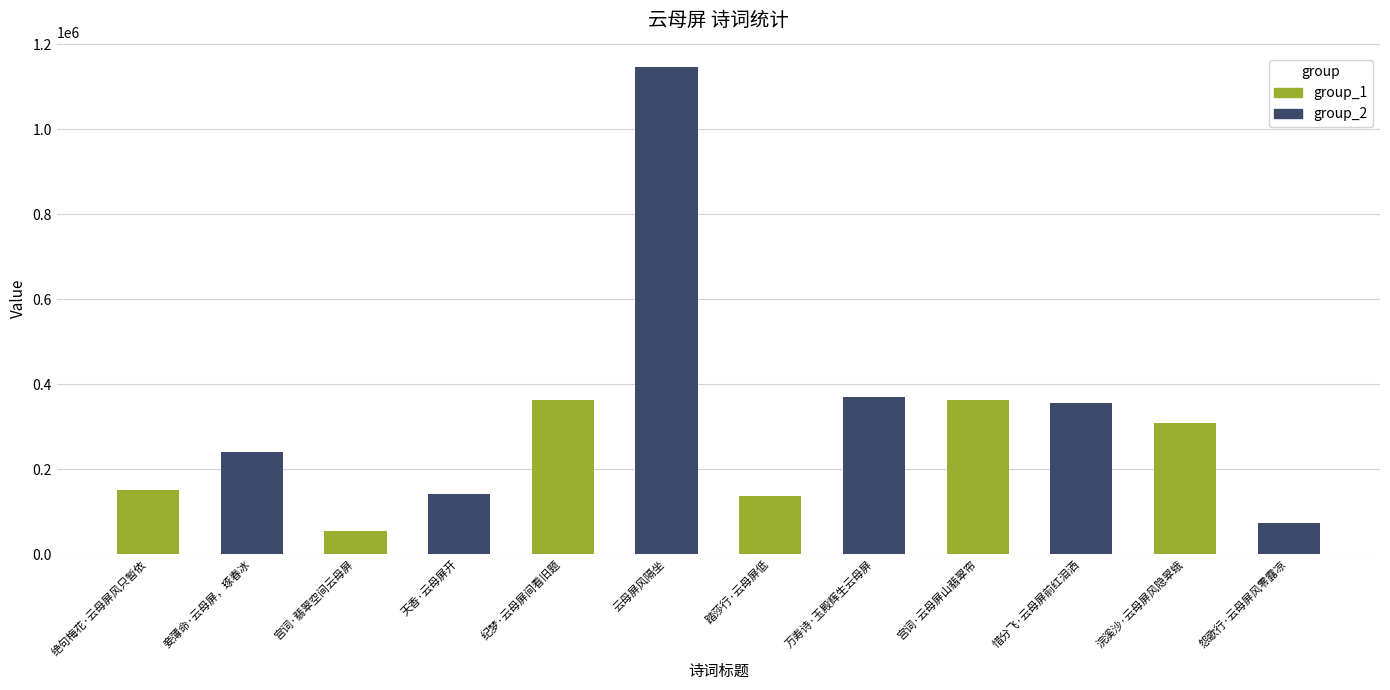

How many values are below 307898?

6